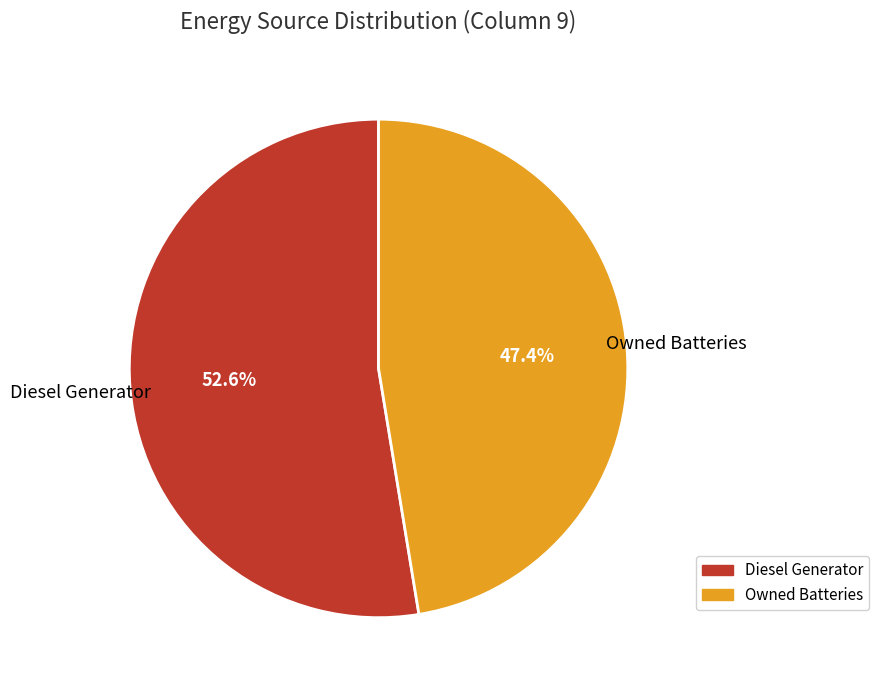

How many slices are in this pie chart?

2